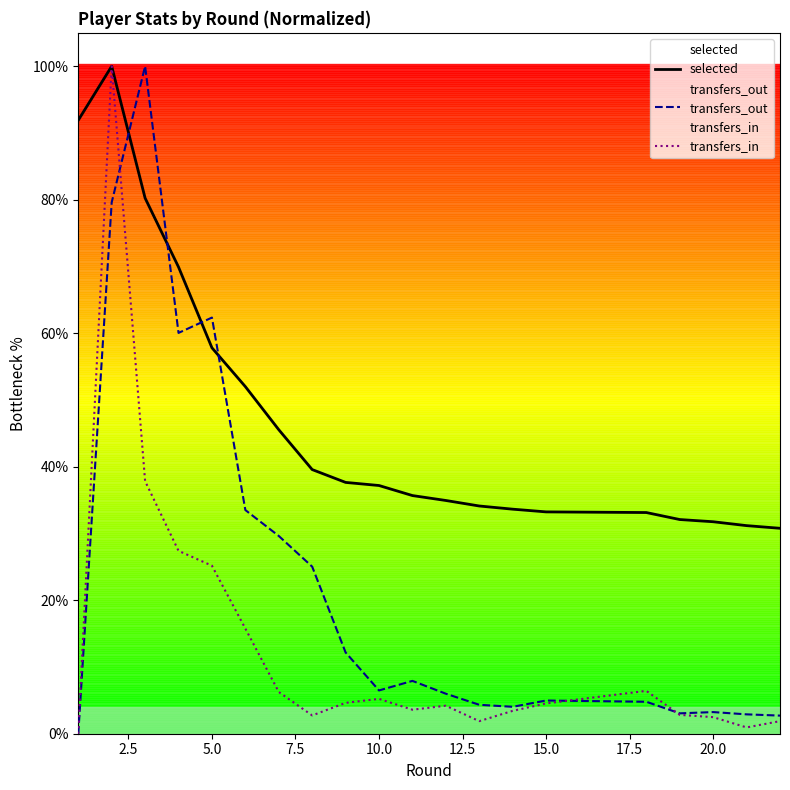

Which series changed the most between 5.0 and 15.0?

transfers_out